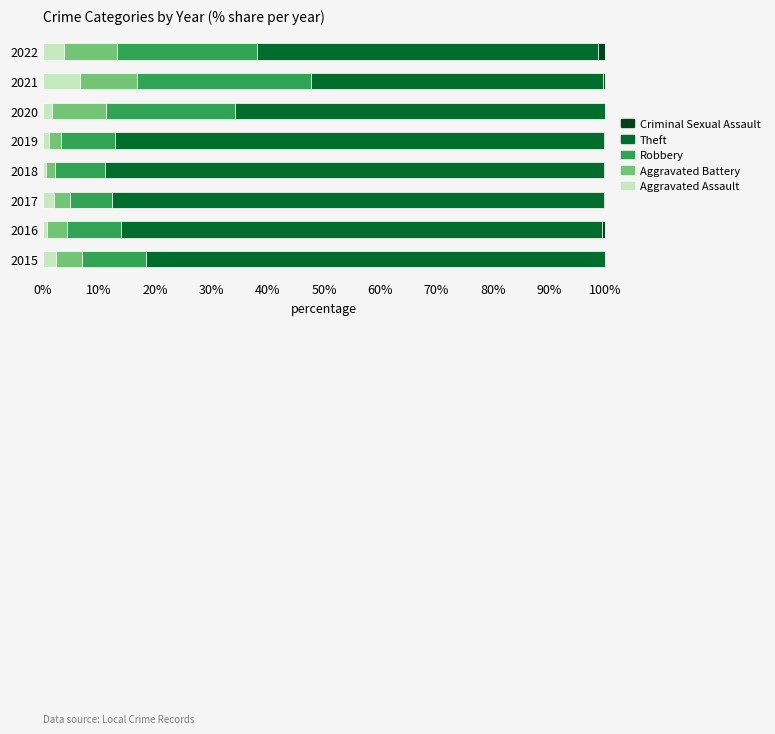

What is the maximum value for Aggravated Assault?

6.6